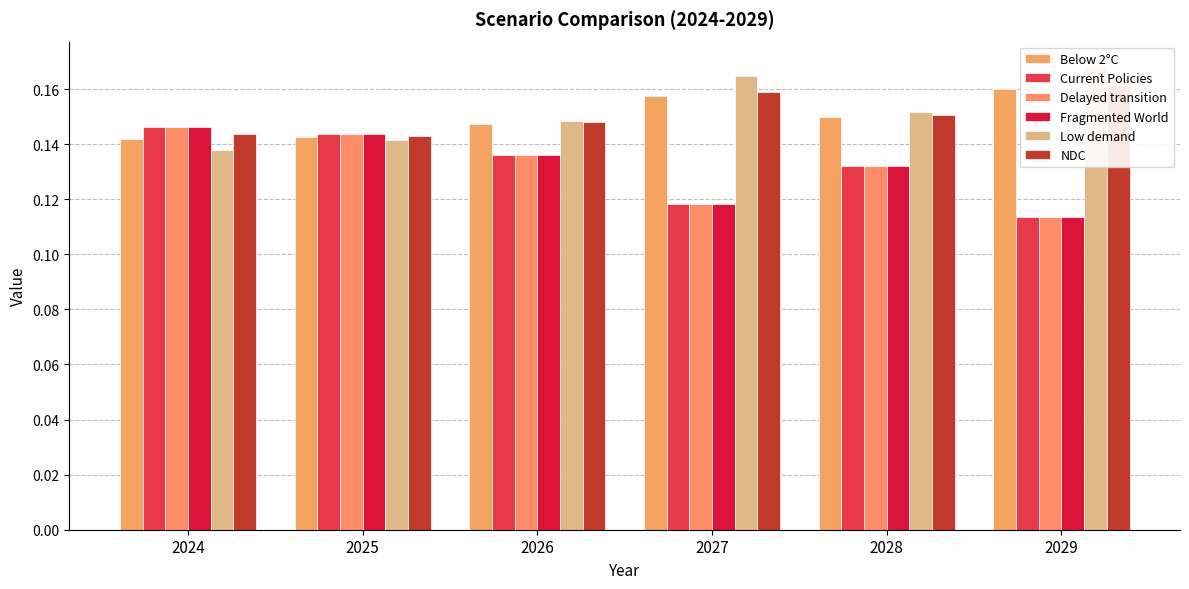

Is it true that Delayed transition equals 0.1 at 2025?

True